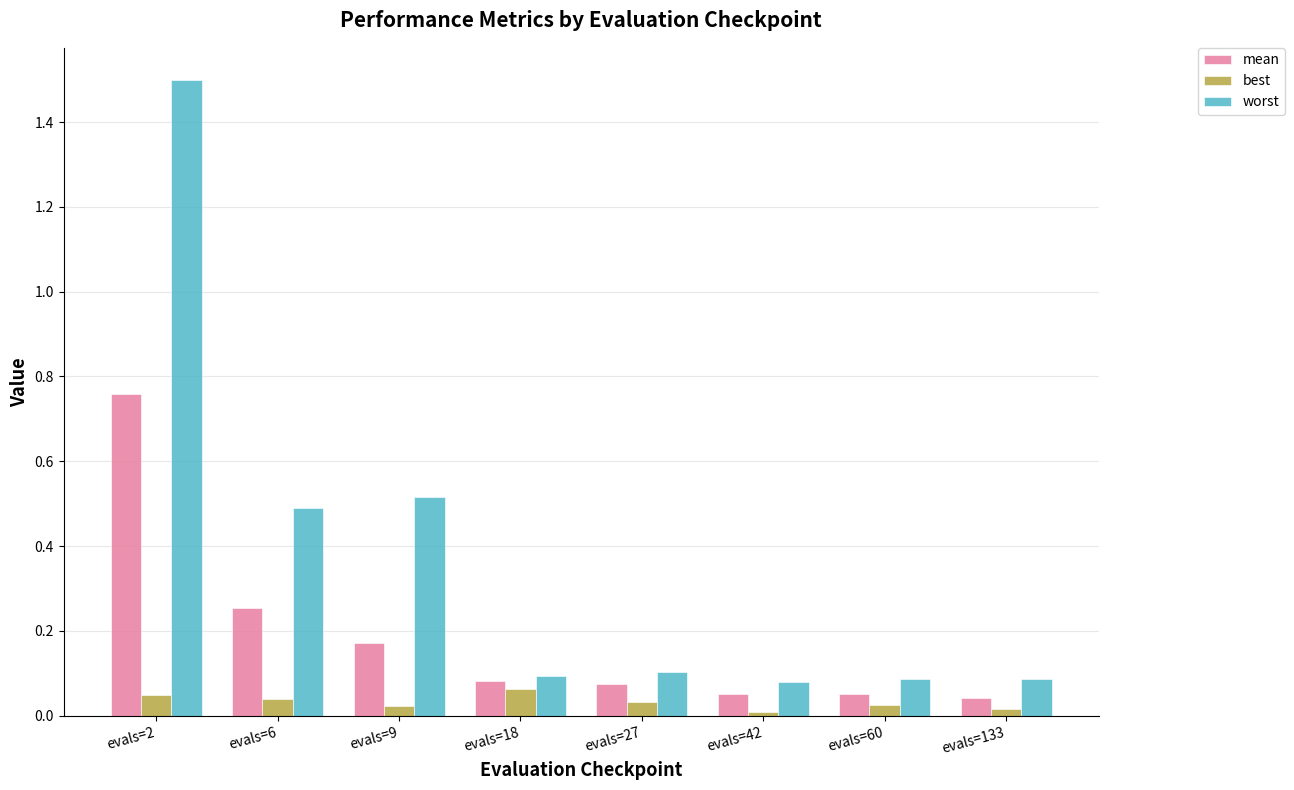

Which series has the largest range (max minus min)?

worst